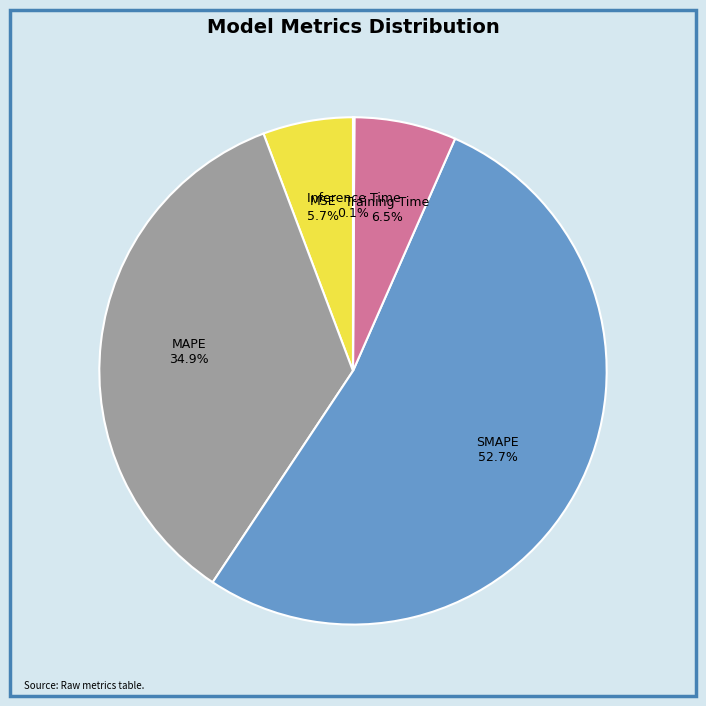

To the nearest percent, what percentage of the pie is SMAPE?

53%